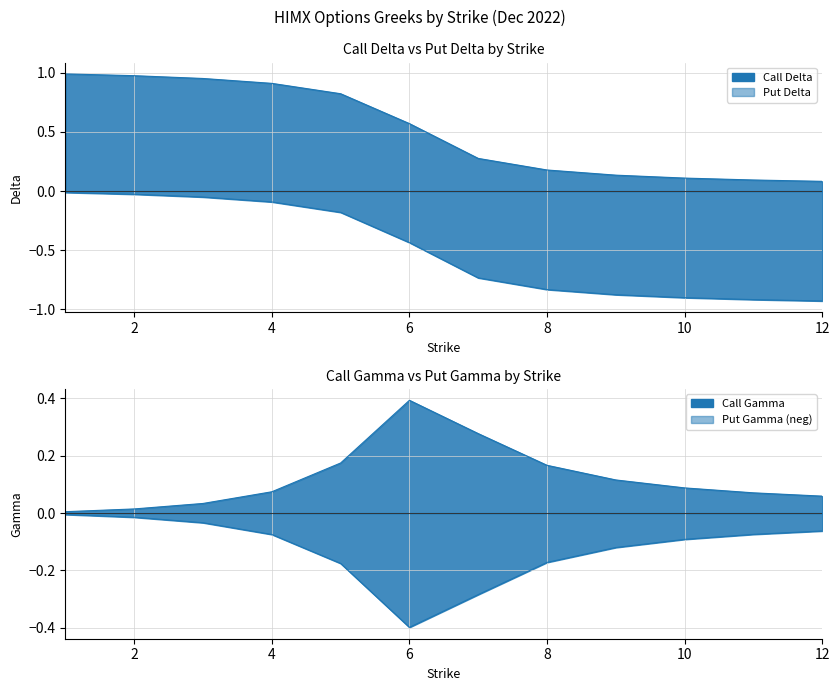

What is the smallest value displayed?

-0.9